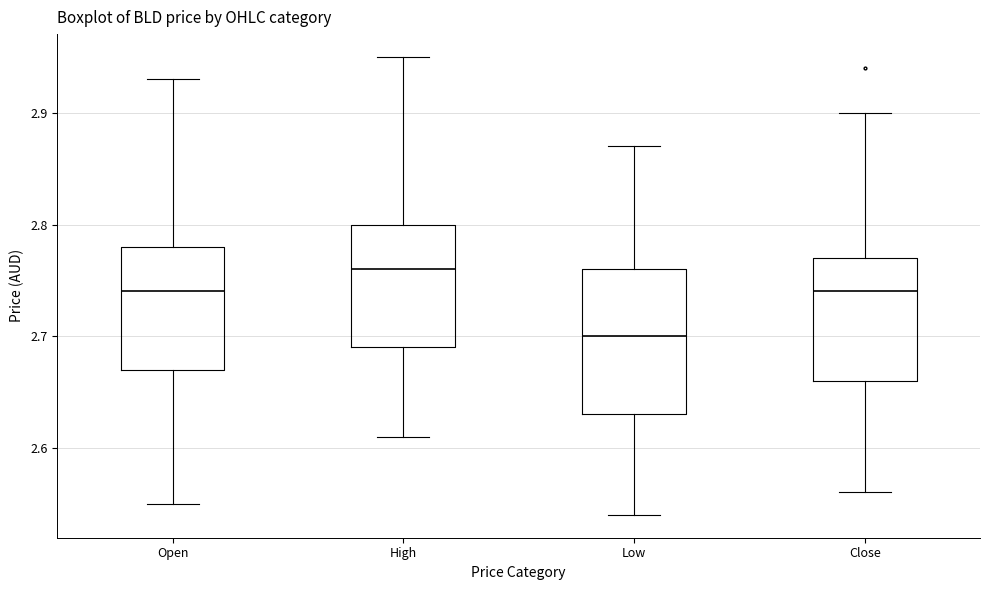

Reading left to right, read every box against the y-axis: the position of its median line, the range the box covers, and the ends of its whiskers. The values are not printed on the chart, so give them approximately, as read against the axis.

Open: median 2.74, box 2.67 to 2.78, whiskers 2.55 to 2.93
High: median 2.76, box 2.69 to 2.80, whiskers 2.61 to 2.95
Low: median 2.70, box 2.63 to 2.76, whiskers 2.54 to 2.87
Close: median 2.74, box 2.66 to 2.77, whiskers 2.56 to 2.90